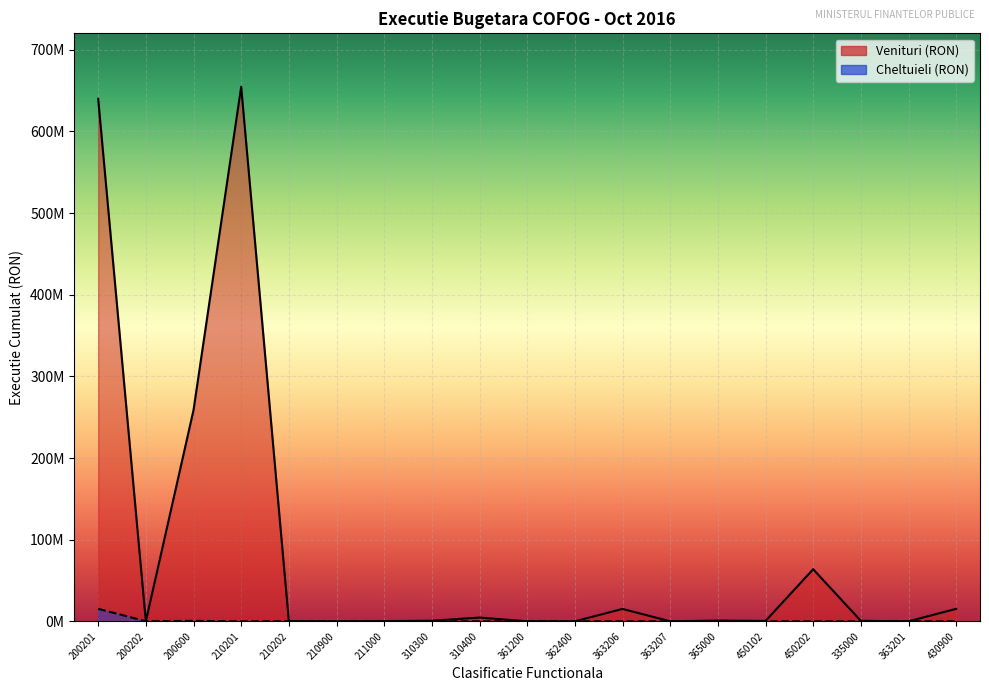

Where does the Venituri (RON) series first go above 618546?

200201